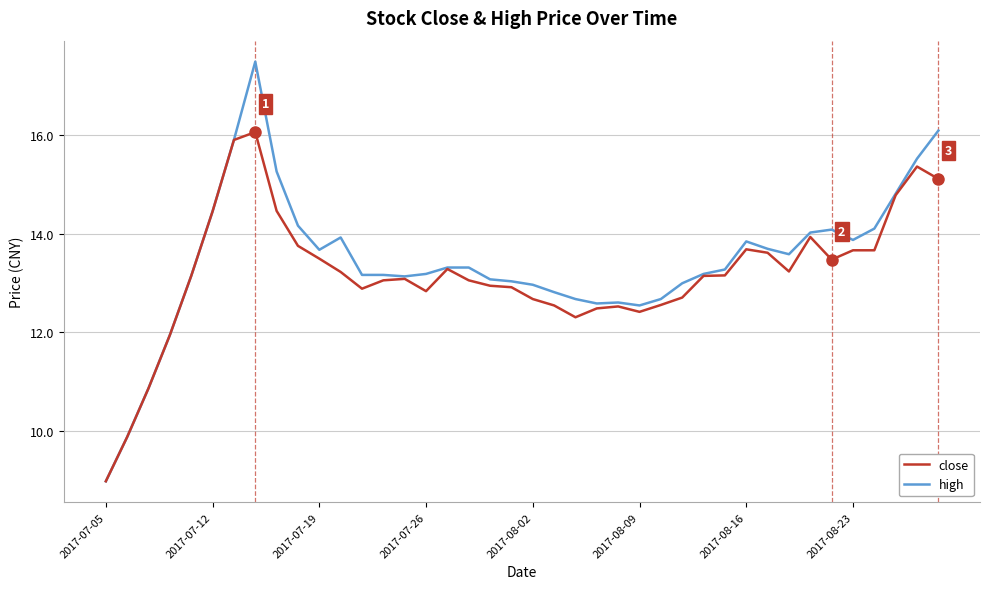

What is the maximum value for close?

16.1